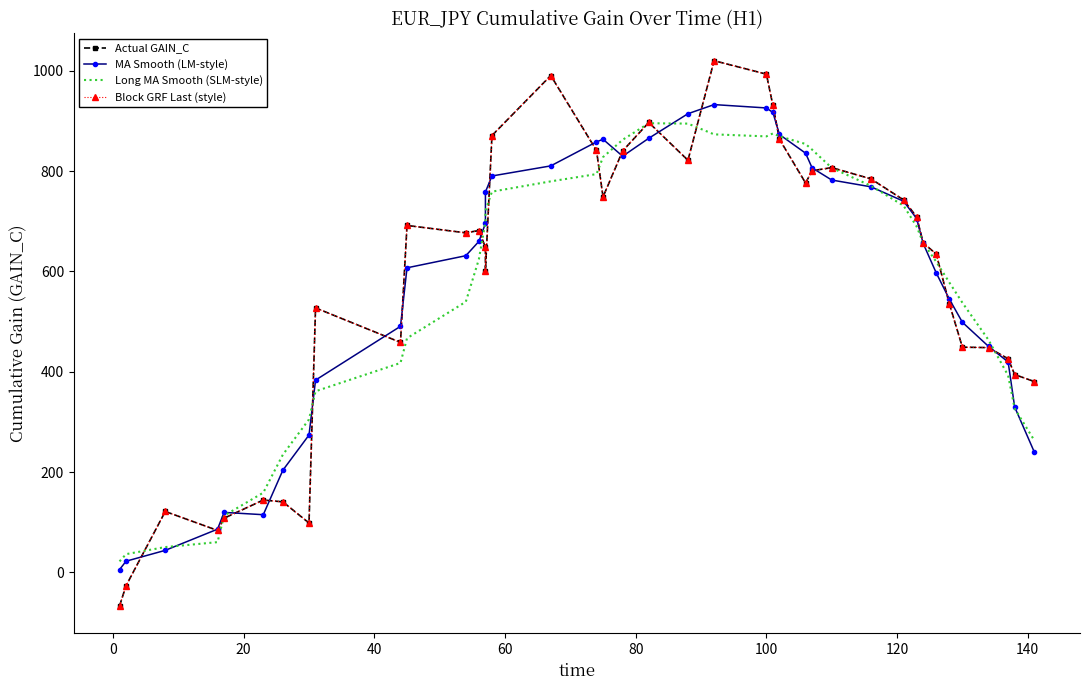

Is it true that Block GRF Last (style) equals 36.2 at 100?

False